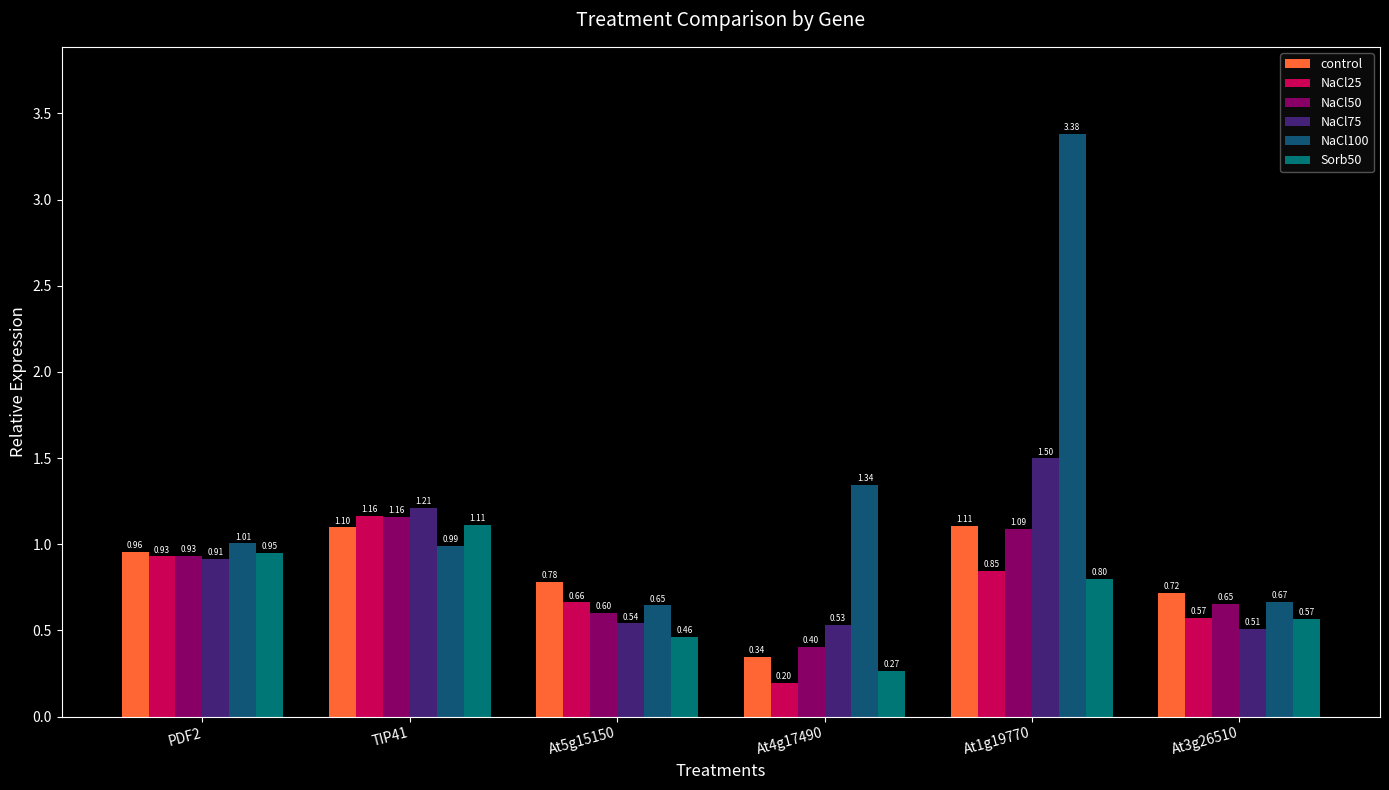

What are all the series names shown in the legend?

control, NaCl25, NaCl50, NaCl75, NaCl100, Sorb50